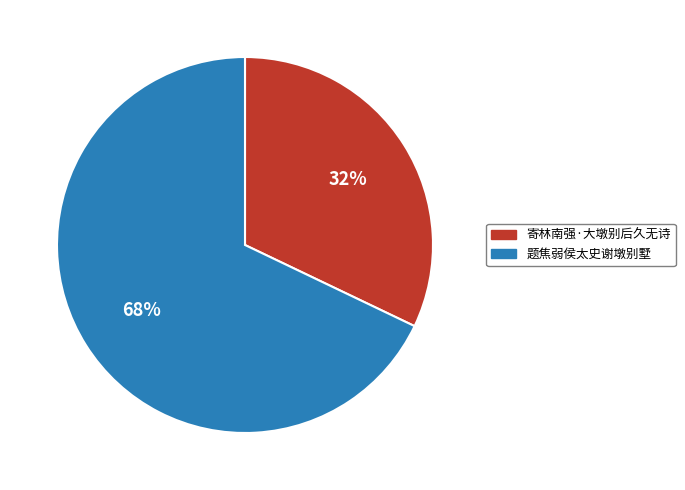

Between 题焦弱侯太史谢墩别墅 and 寄林南强·大墩别后久无诗, which is larger?

题焦弱侯太史谢墩别墅